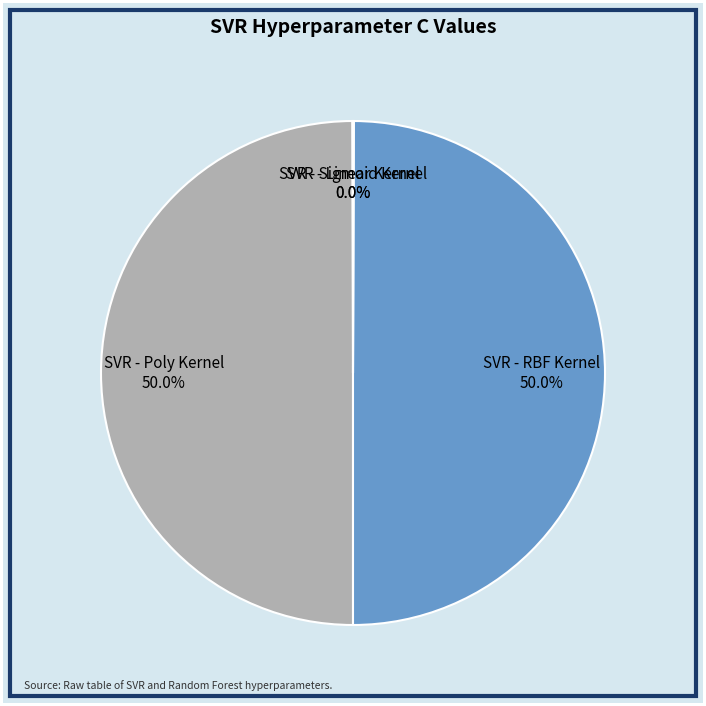

Is the sum of SVR - RBF Kernel 50.0% and SVR - Poly Kernel 50.0% greater than half?

Yes